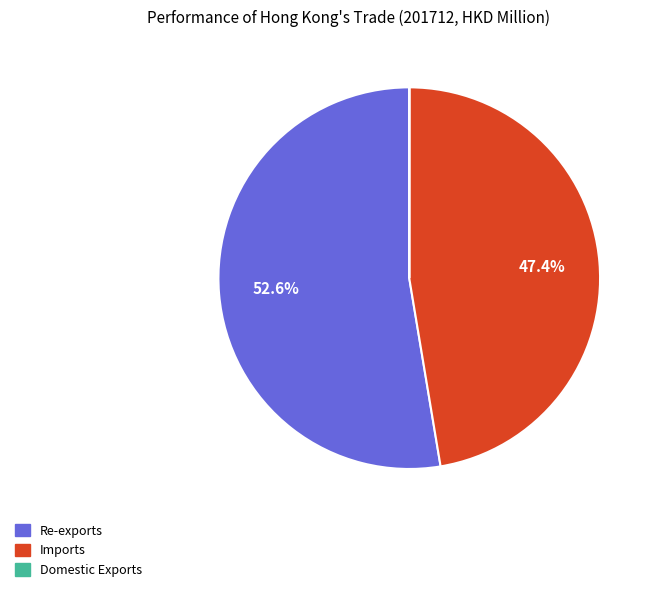

What portion of the pie excludes Imports?

52.6%